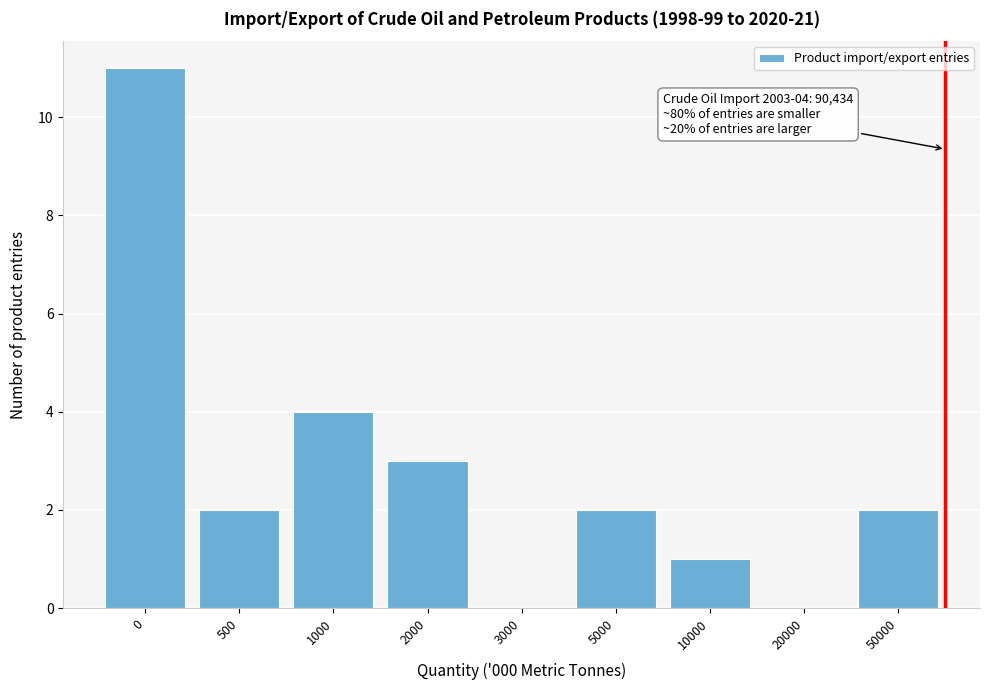

Reading left to right, list all the values displayed in this chart.

0=11	500=2	1000=4	2000=3	3000=0	5000=2	10000=1	20000=0	50000=2